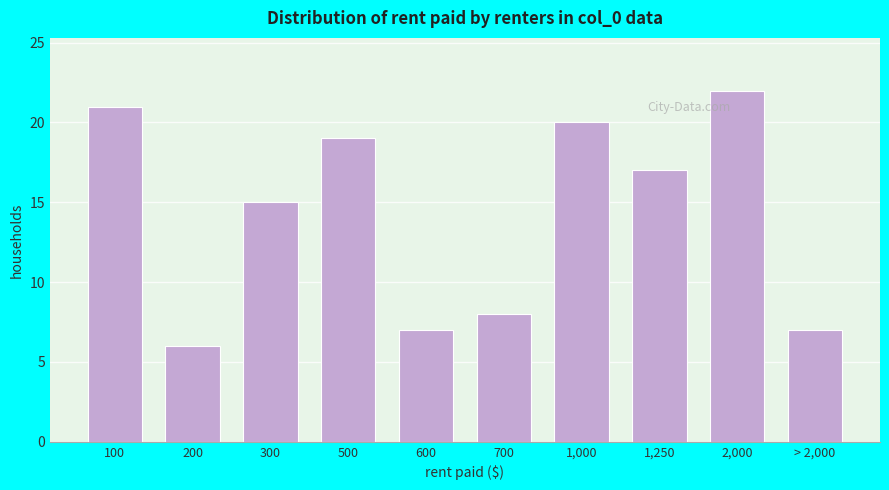

Reading right to left, transcribe all the data shown in this chart.

> 2,000=7	2,000=22	1,250=17	1,000=20	700=8	600=7	500=19	300=15	200=6	100=21